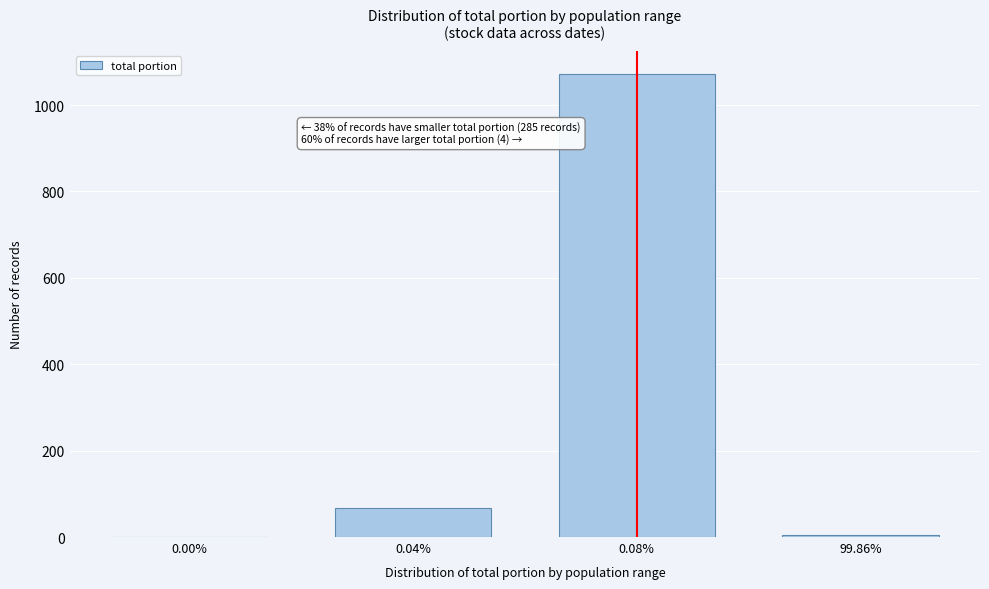

At which category does the chart reach its peak across all series?

0.08%